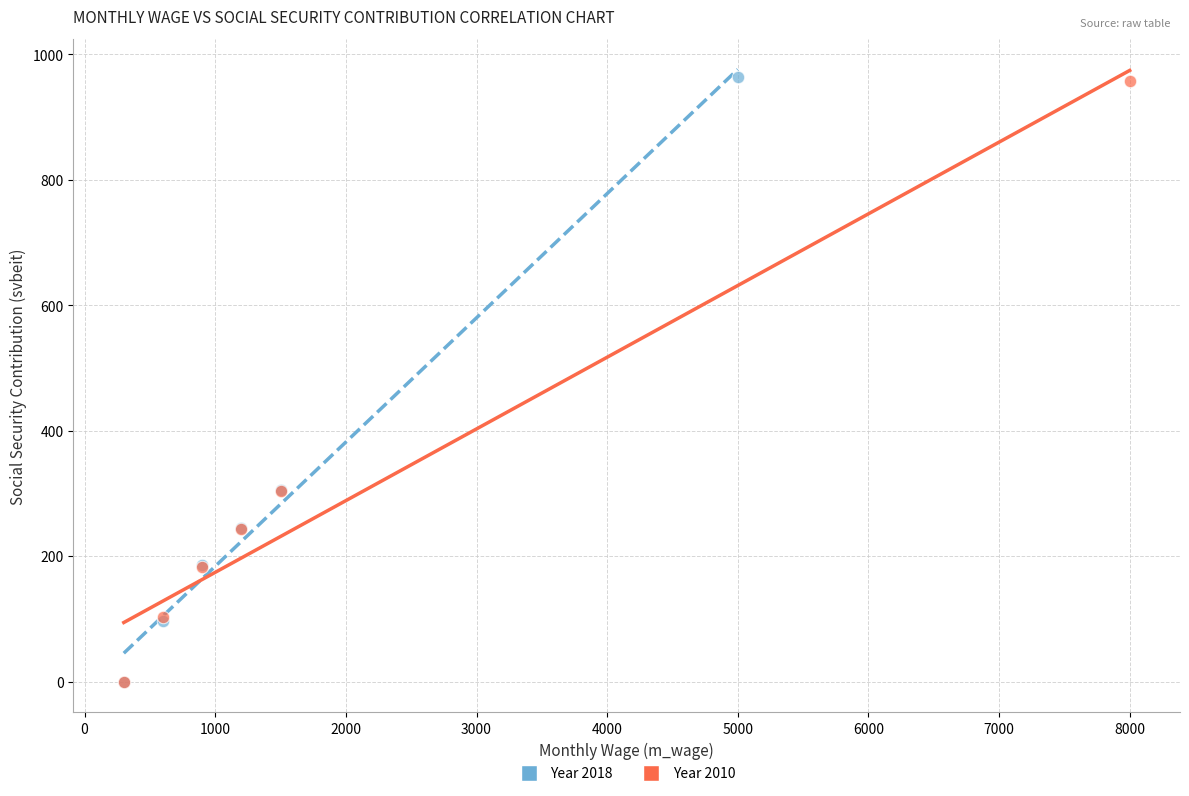

Which series has the largest Y range (max minus min)?

Year 2018